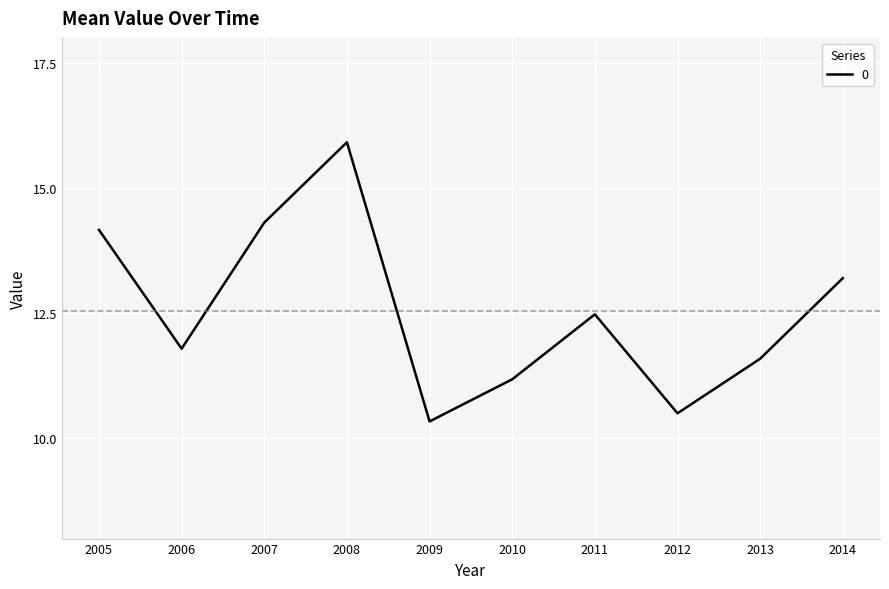

Where is the first local minimum?

2006